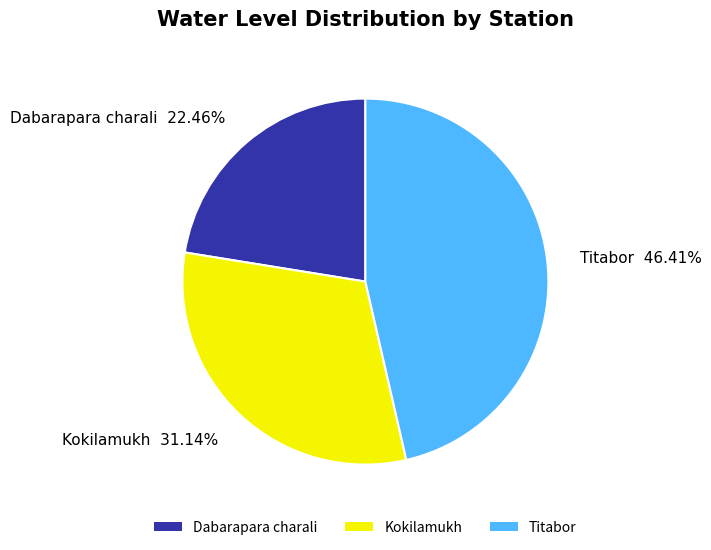

How many segments does this pie chart have?

3